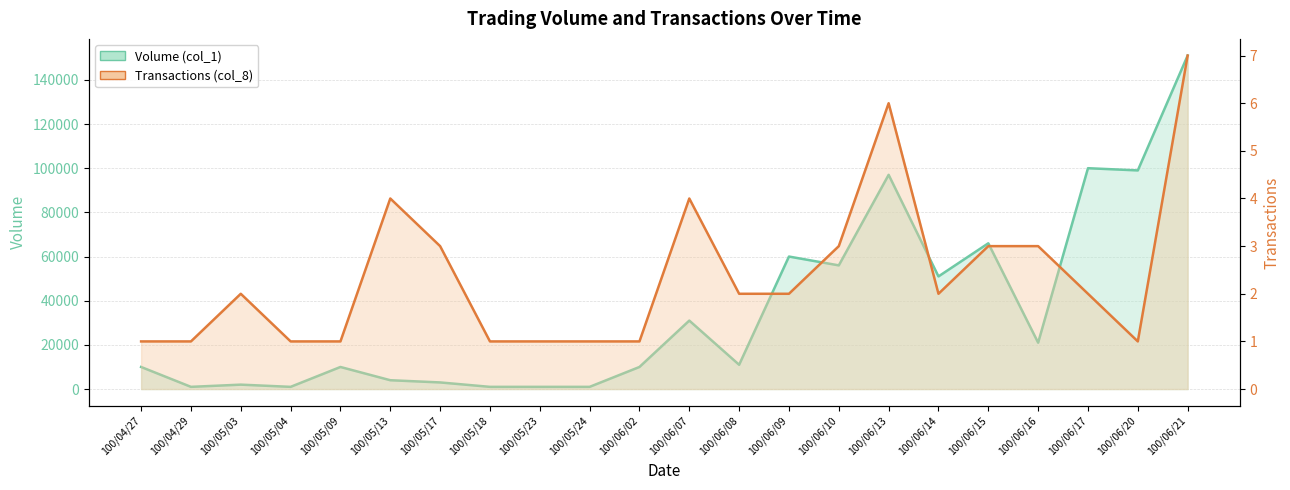

What is the sum of the Volume (col_1) values at 100/05/13 and 100/04/27?

14000